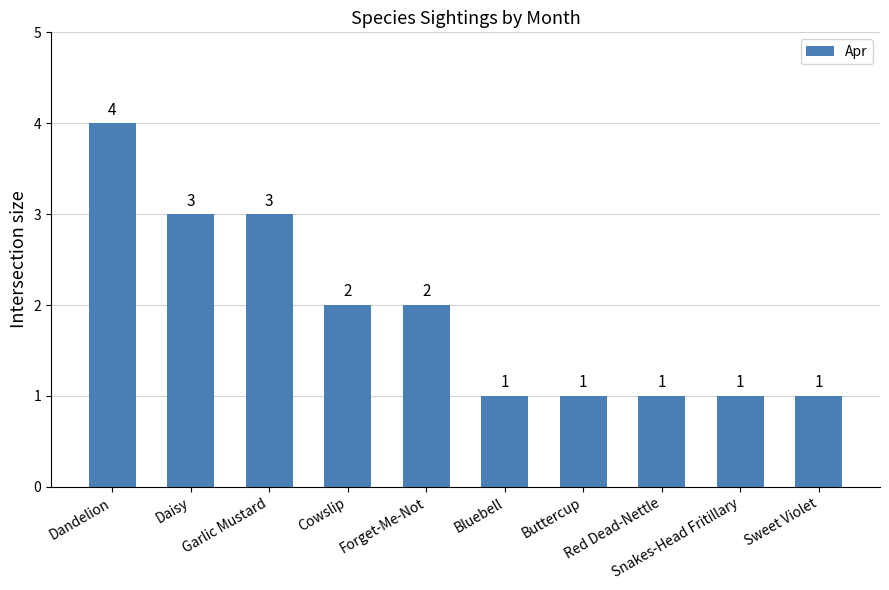

What is the difference between the values at Bluebell and Cowslip?

1